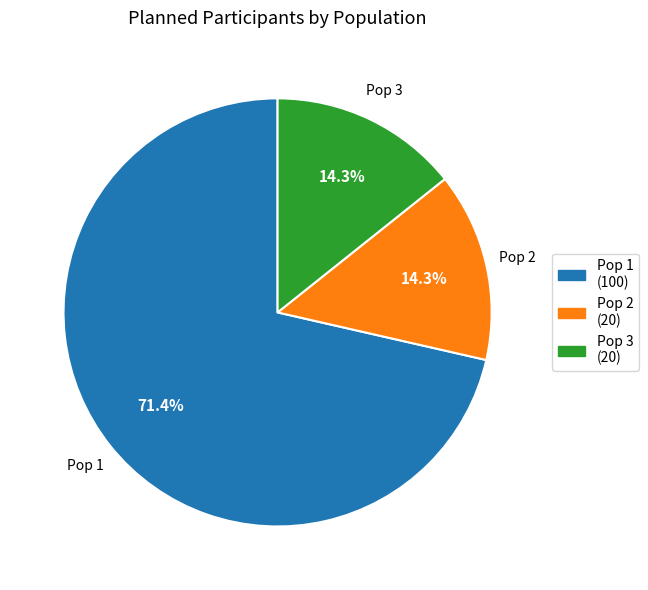

How many slices are in this pie chart?

3